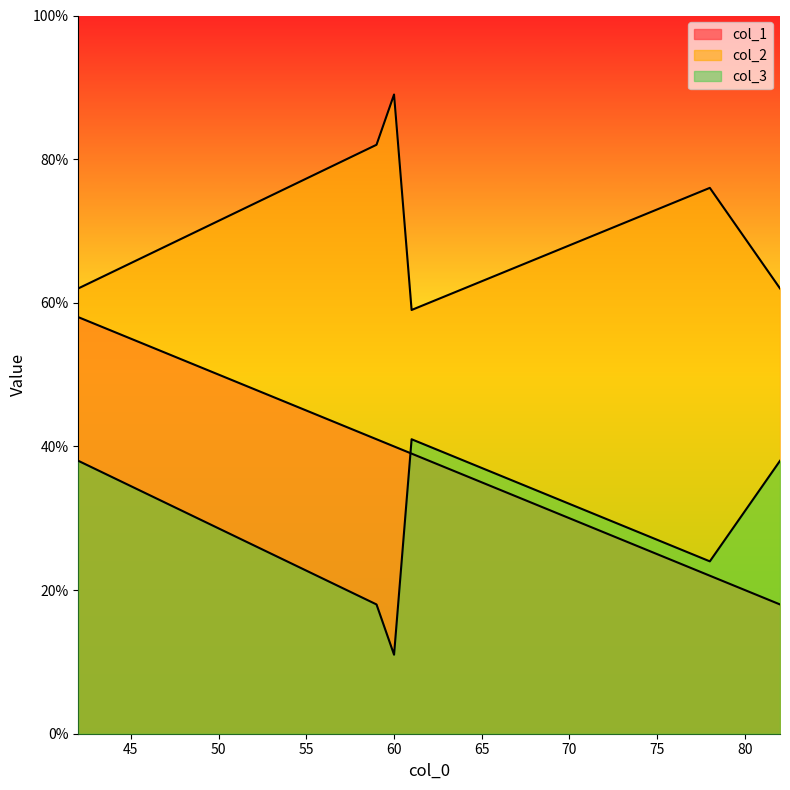

What is the difference between the second highest and minimum values in the col_3 series?

27